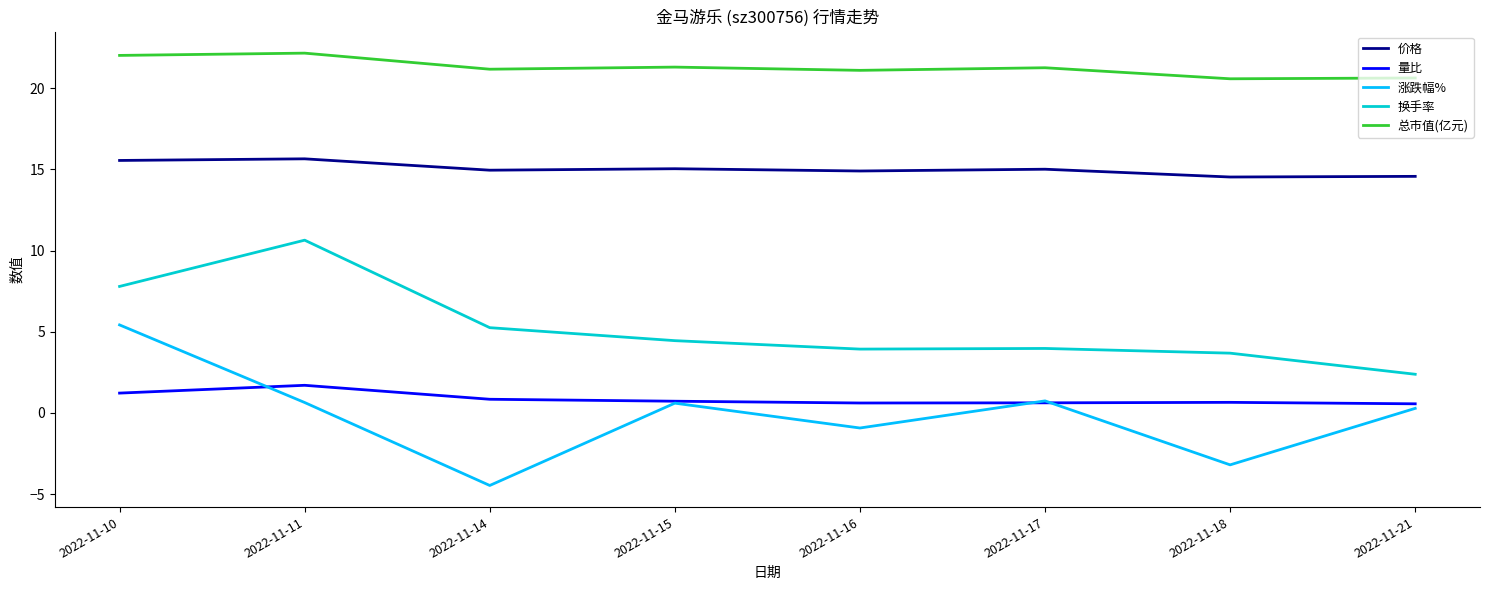

Is the value of 涨跌幅% at 2022-11-21 greater than the value of 总市值(亿元) at 2022-11-10?

No